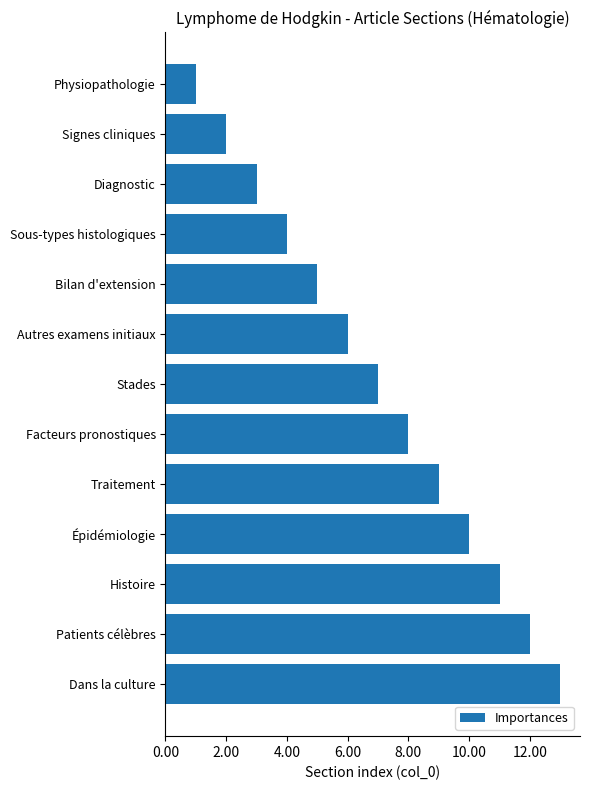

How many data points does each series have?

13